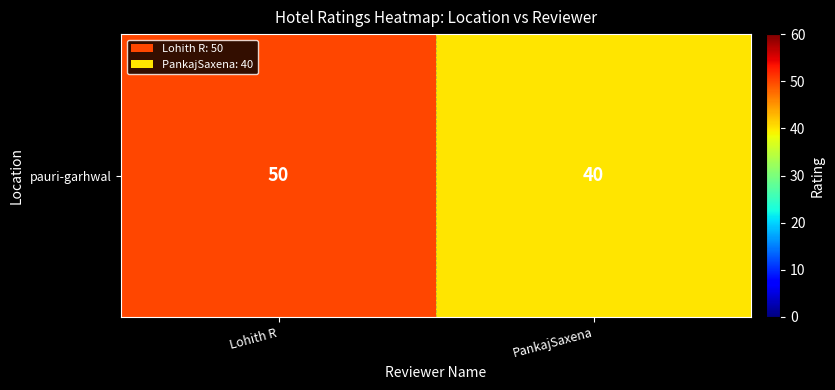

Which has a higher value, Lohith R or PankajSaxena?

Lohith R